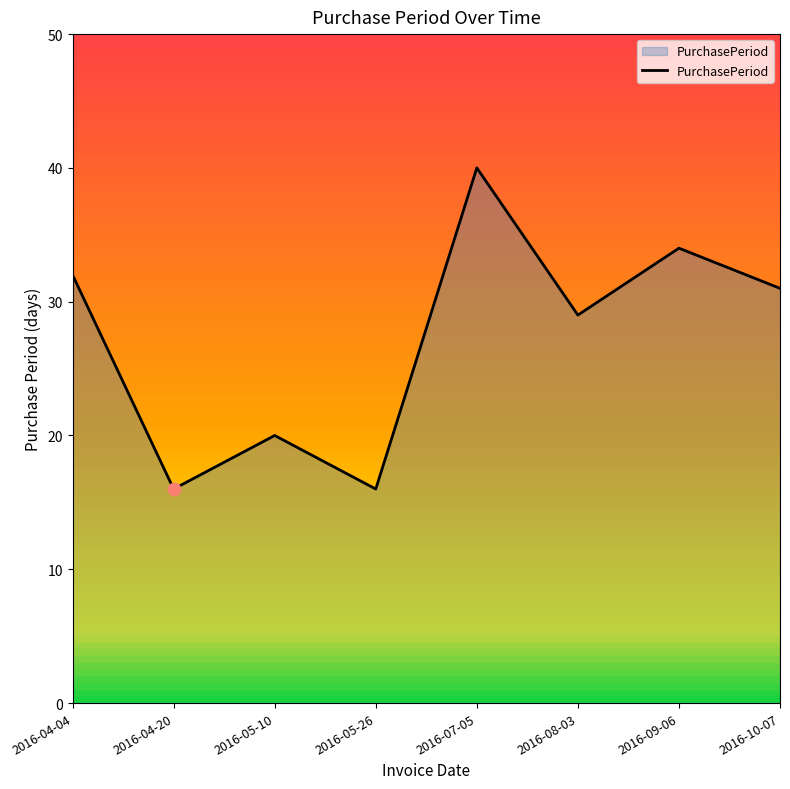

What is the change in value from 2016-04-04 to 2016-08-03?

-3